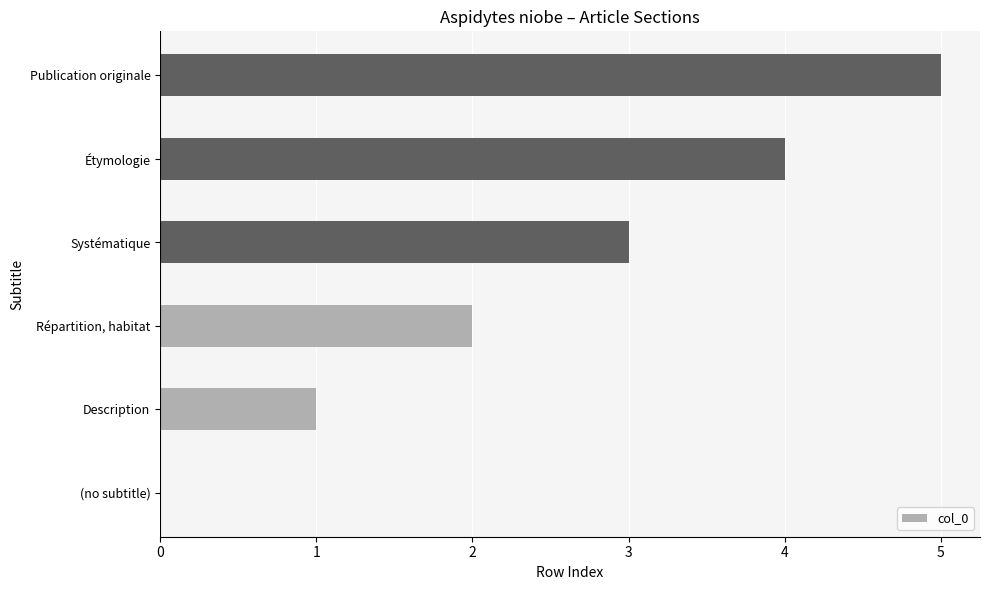

Which label corresponds to the largest value in the chart?

Publication originale